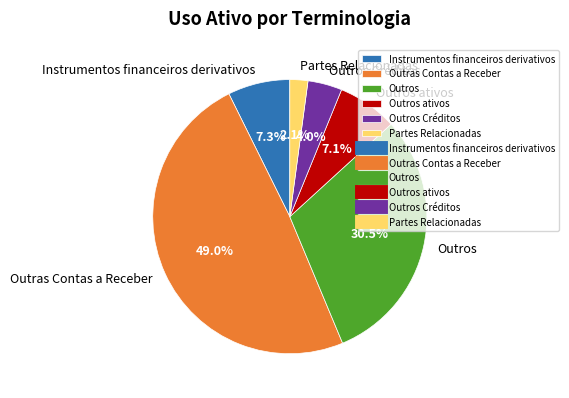

What is the smallest slice in the pie chart?

Partes Relacionadas